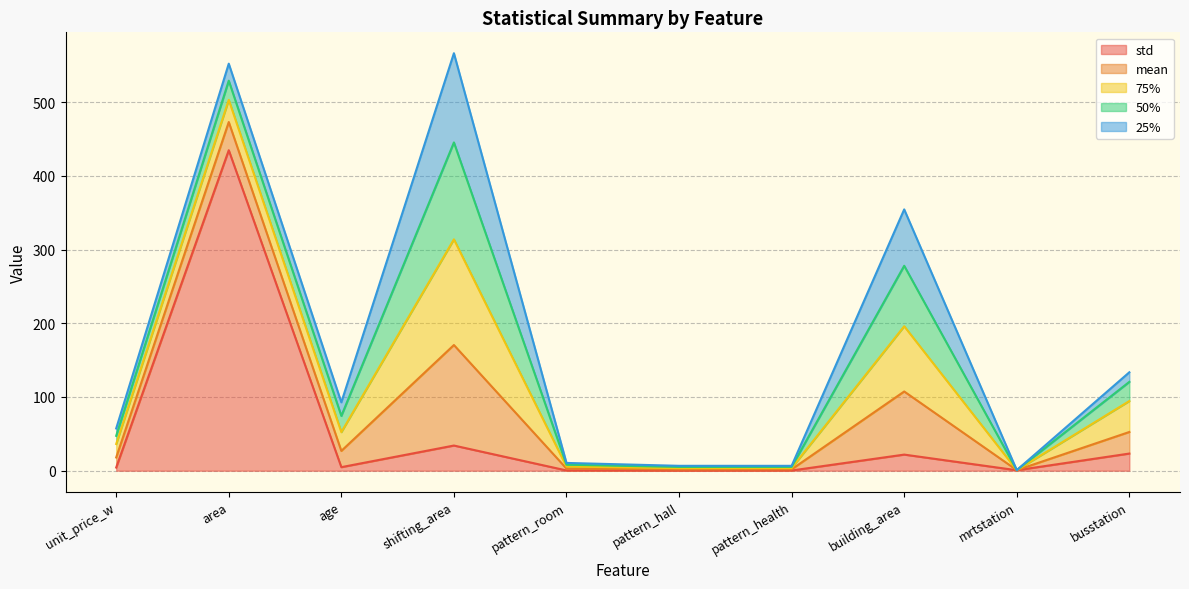

At which label does 75% reach its minimum?

mrtstation